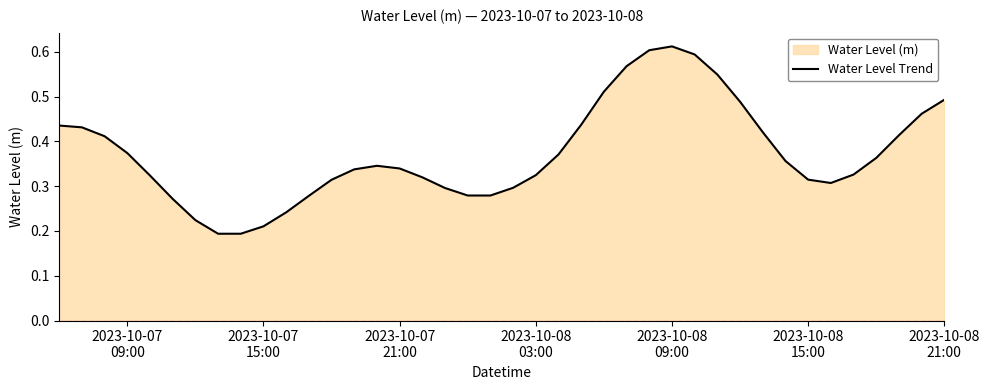

Reading left to right, list all the values displayed in this chart.

0.4	0.4	0.4	0.4	0.3	0.3	0.2	0.2	0.2	0.2	0.2	0.3	0.3	0.3	0.3	0.3	0.3	0.3	0.3	0.3	0.3	0.3	0.4	0.4	0.5	0.6	0.6	0.6	0.6	0.5	0.5	0.4	0.4	0.3	0.3	0.3	0.4	0.4	0.5	0.5